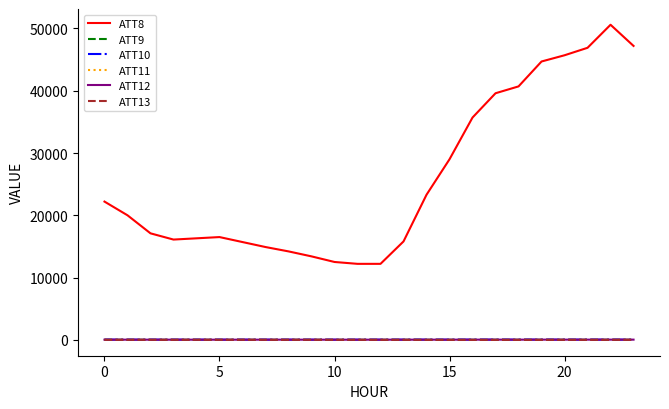

True or false: ATT9 and ATT8 cross at least once.

False